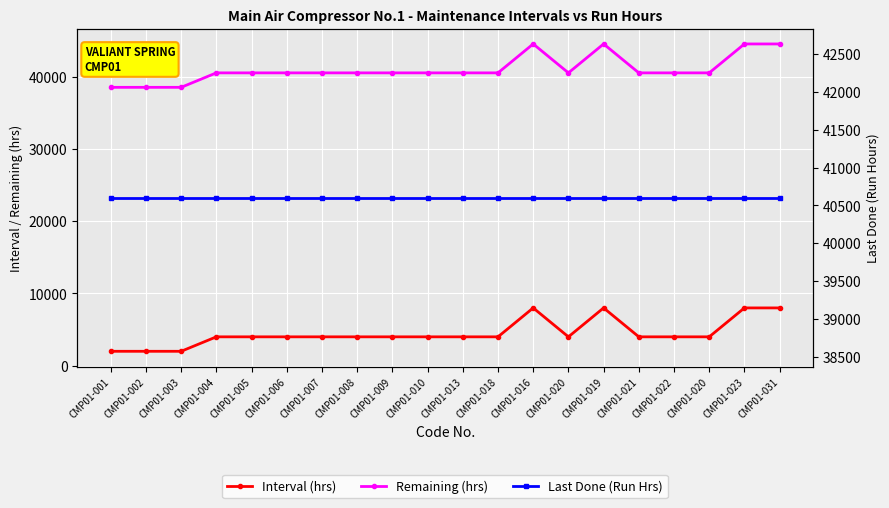

The Interval (hrs) series shows 2000.0 at CMP01-002. True or false?

True